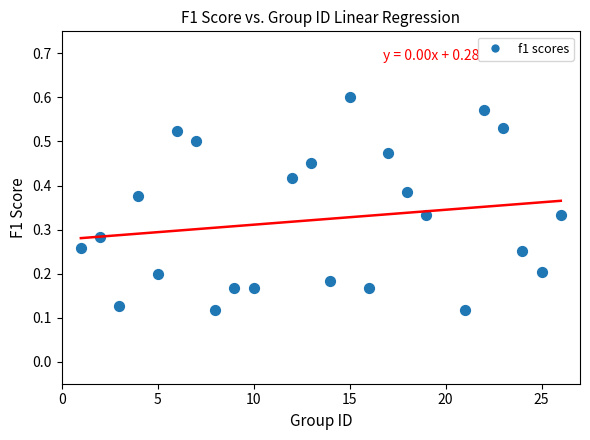

What is the range of X values (max minus min)?

25.0